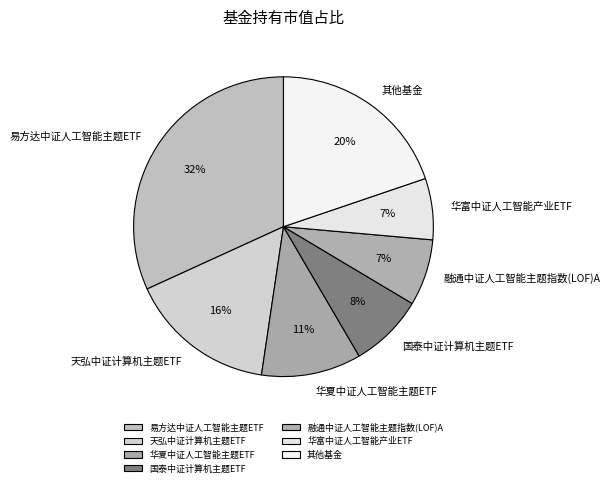

To the nearest percent, what is the combined percentage of 易方达中证人工智能主题ETF and 融通中证人工智能主题指数(LOF)A?

39%